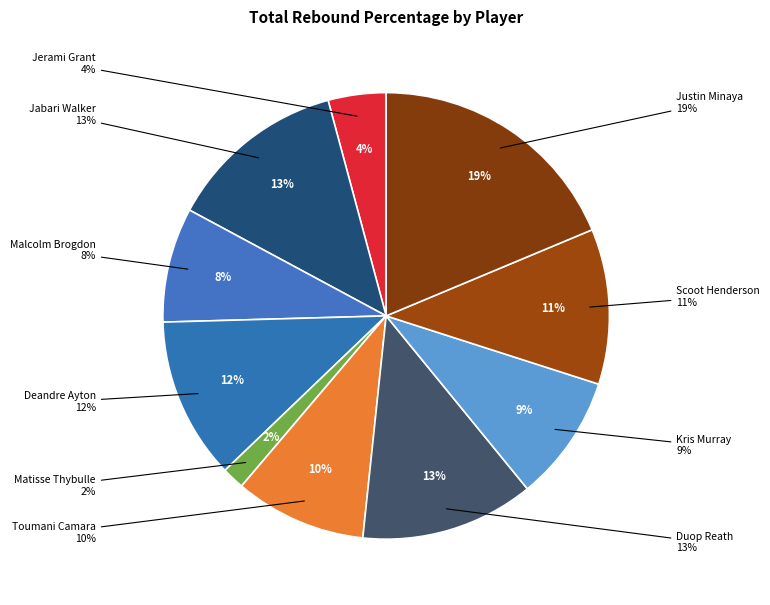

Is the sum of Kris Murray and Jabari Walker greater than half?

No